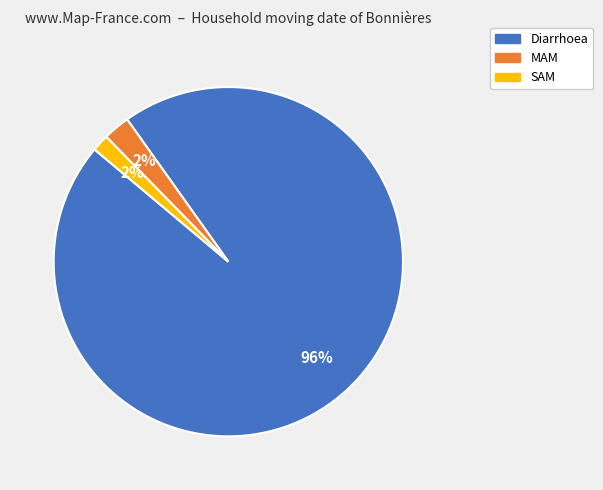

Which category accounts for the majority?

Diarrhoea